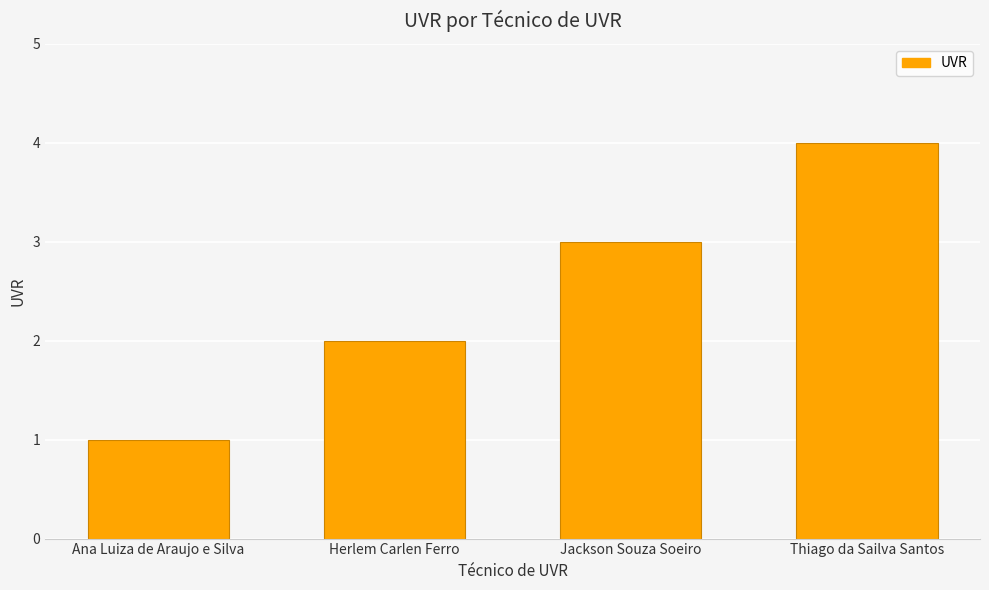

What is the sum of the values at Jackson Souza Soeiro and Thiago da Sailva Santos?

7